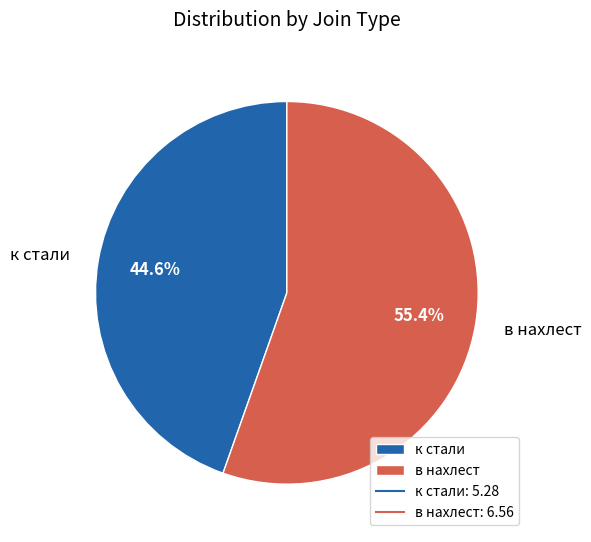

True or false: в нахлест accounts for 67% of the total.

False